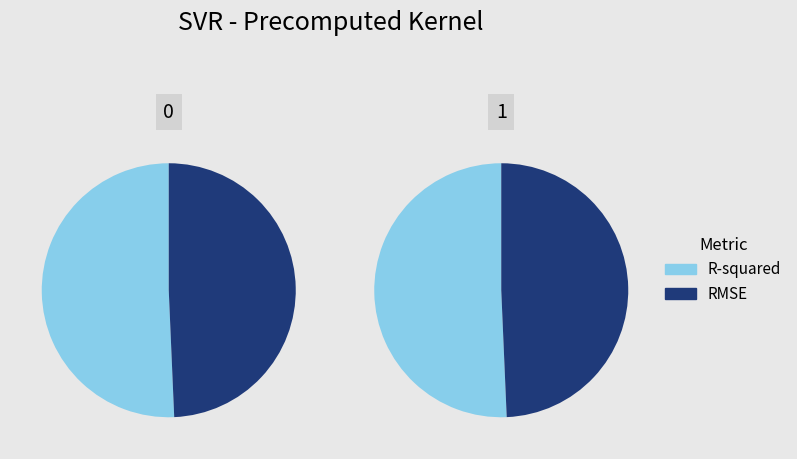

What percentage is the RMSE slice, to the nearest percent?

49%